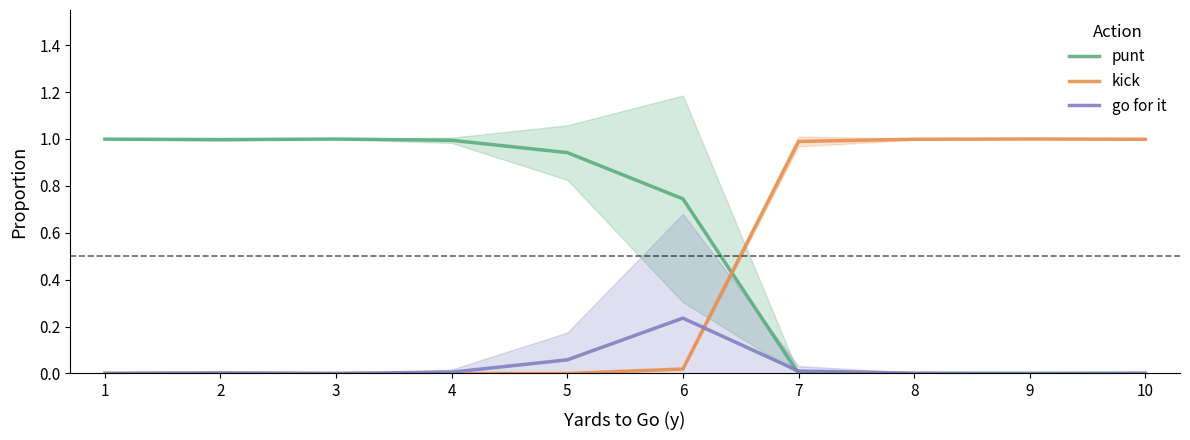

At which category does the chart reach its peak across all series?

9